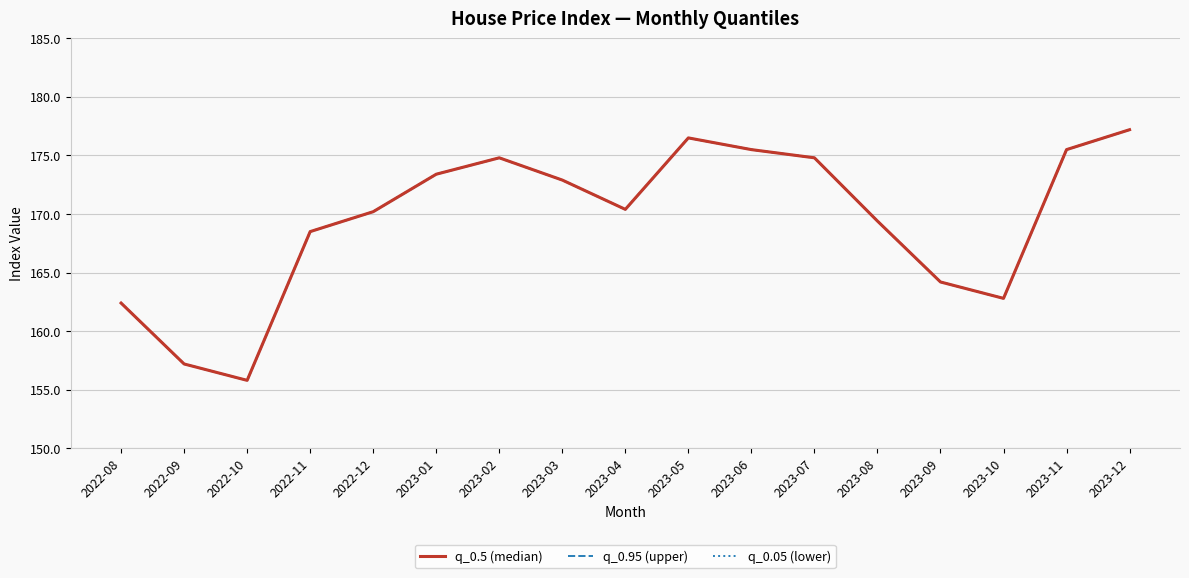

True or false: q_0.5 (median) and q_0.05 (lower) cross at least once.

False